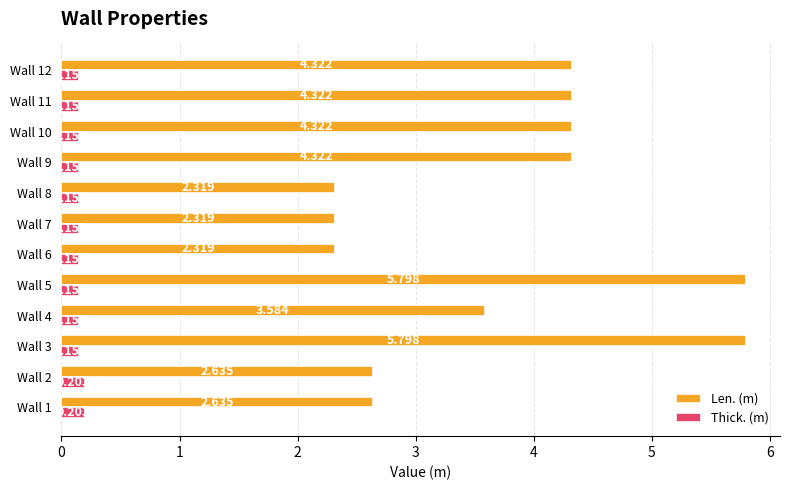

Which series has the widest spread of values?

Len. (m)